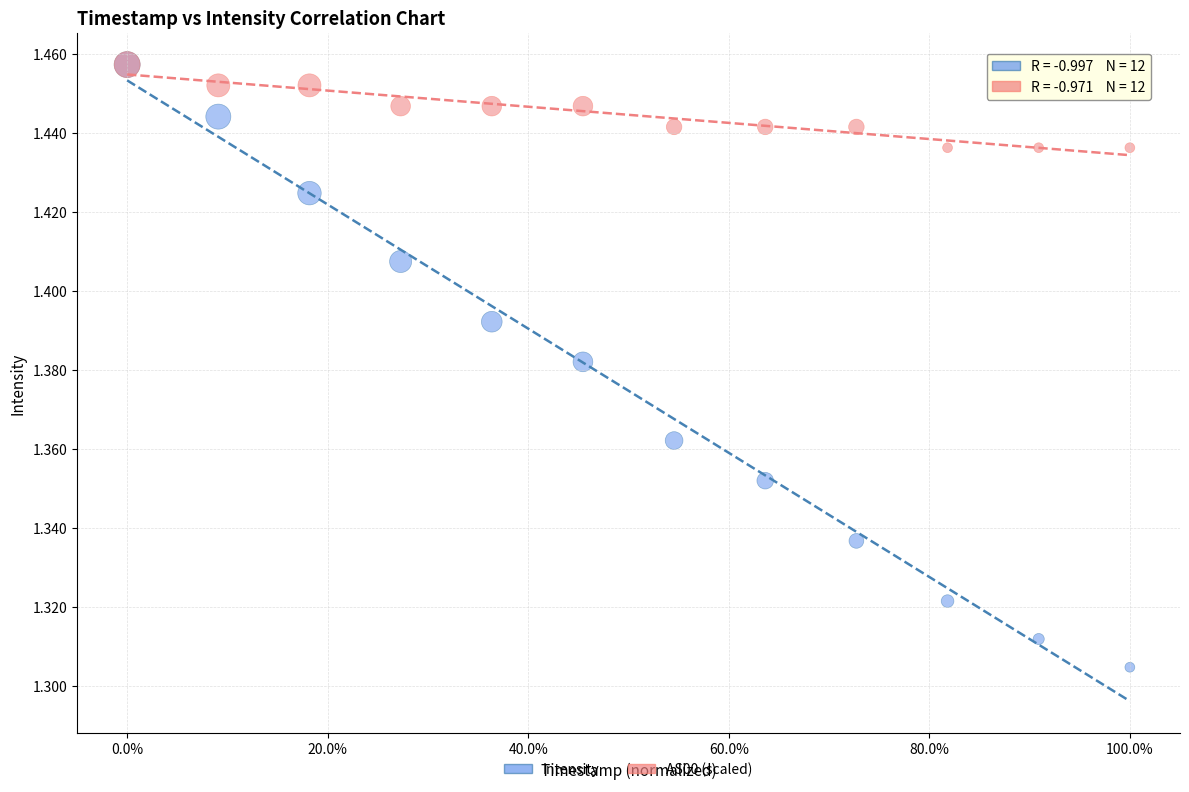

What are all the series names shown in the legend?

Intensity, AS00 (scaled)